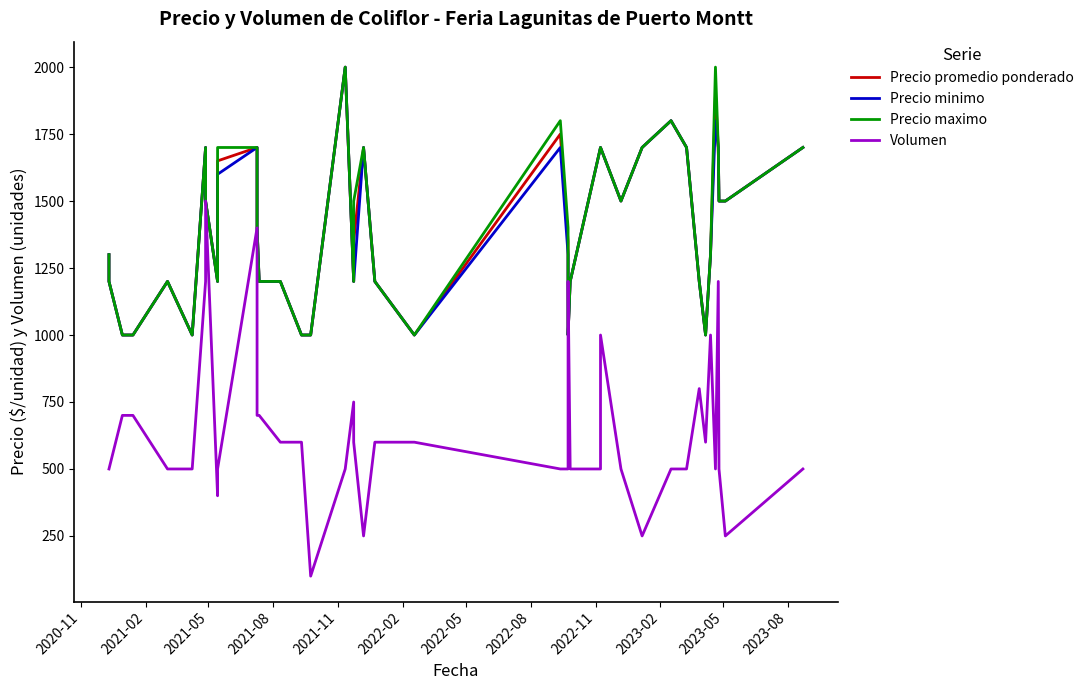

Is it true that Volumen equals 269 at 2021-11?

False